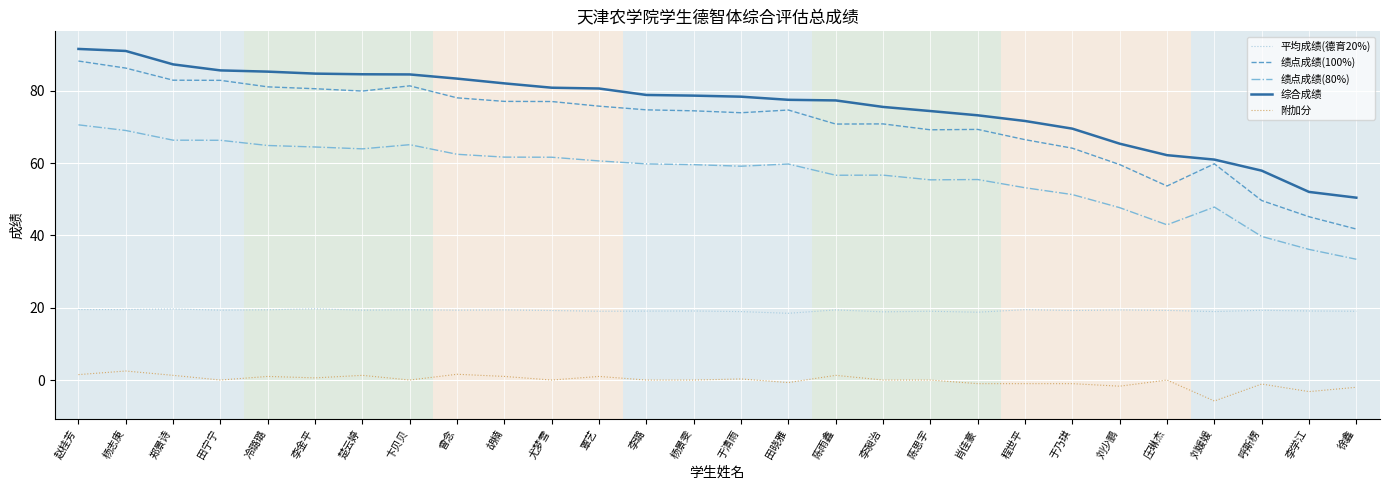

Is it true that 平均成绩(德育20%) equals 19.1 at 李璐?

True